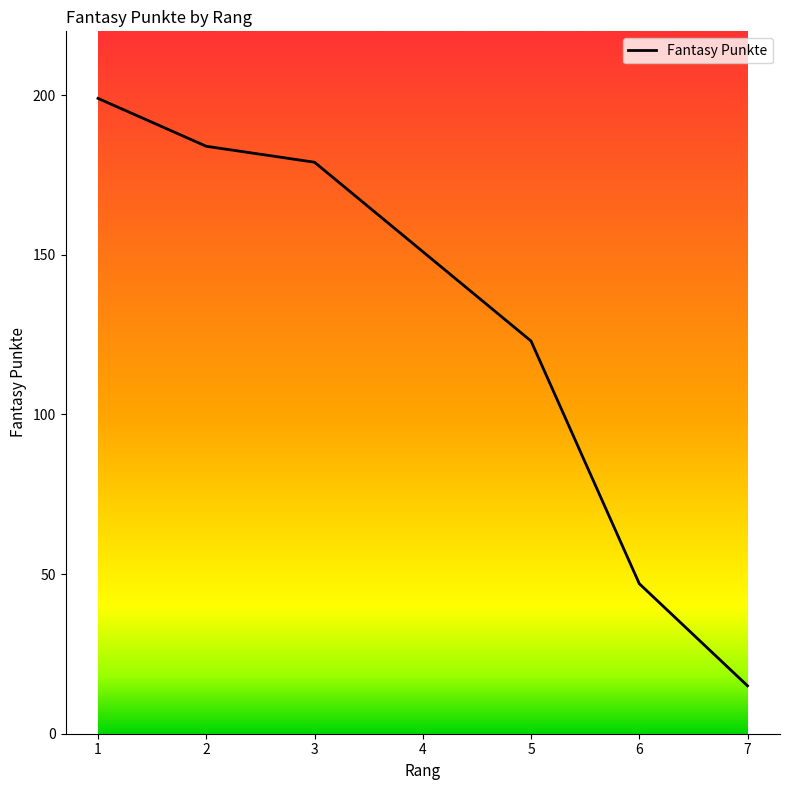

Which category has the highest value across all series?

1